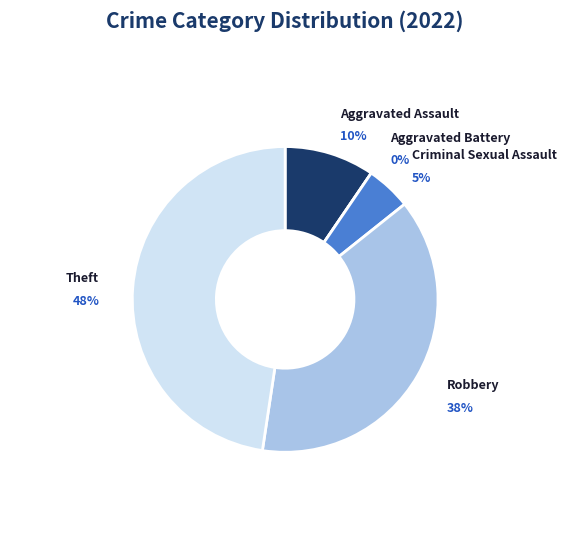

Which has a higher value, Criminal Sexual Assault or Robbery?

Robbery